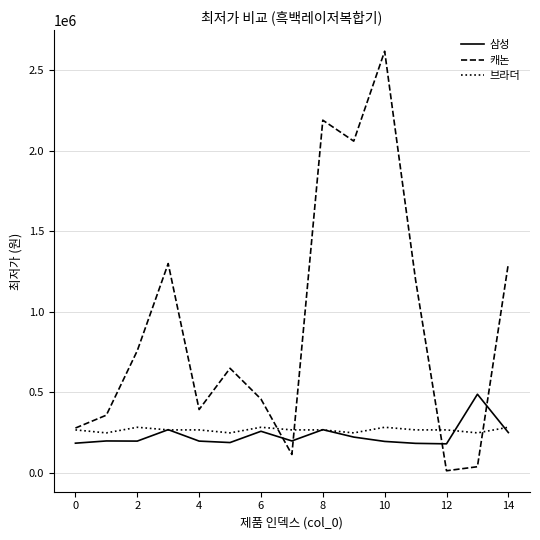

List the series in order of their peak value, lowest first.

브라더, 삼성, 캐논